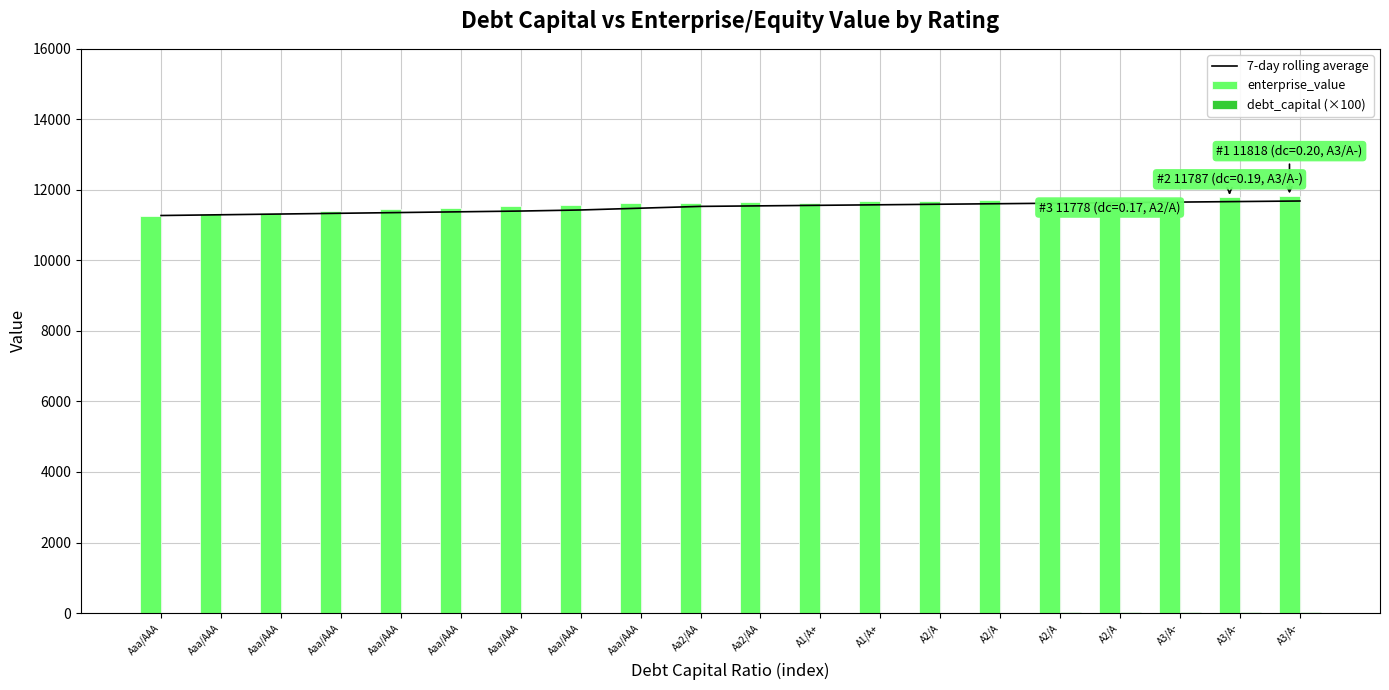

What is the difference between the second highest and minimum values in the debt_capital (×100) series?

18.0